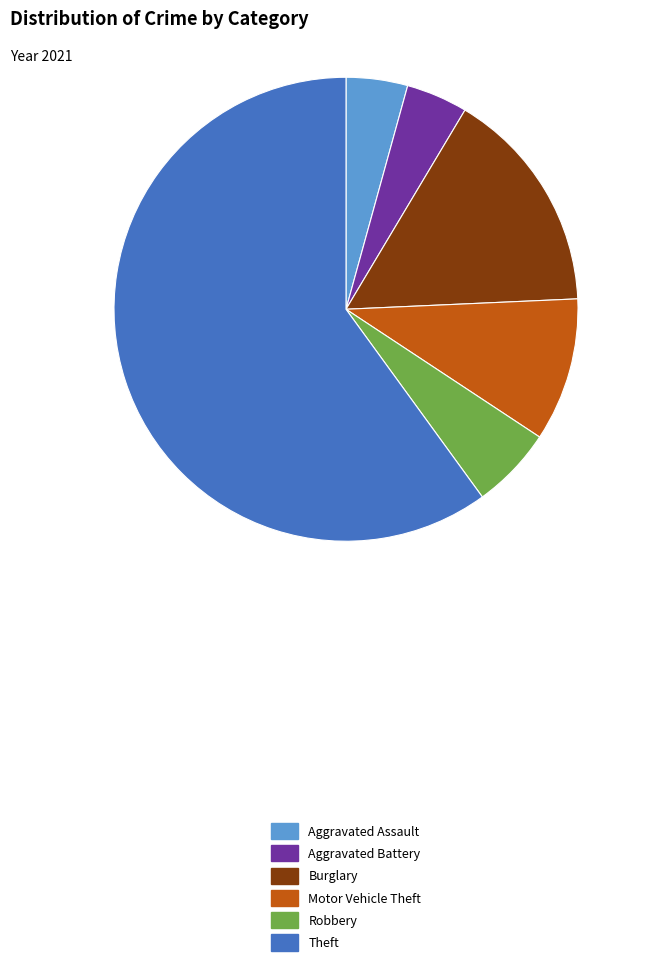

How many segments does this pie chart have?

6